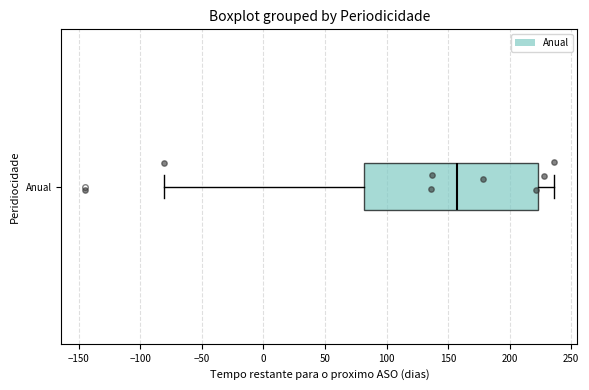

Transcribe this box plot: give where the median line is, the range the box spans, and where the two whiskers end, as read against the x-axis. The values are not printed on the chart, so give them approximately, as read against the axis.

median 160, box 80 to 225, whiskers -80 to 235